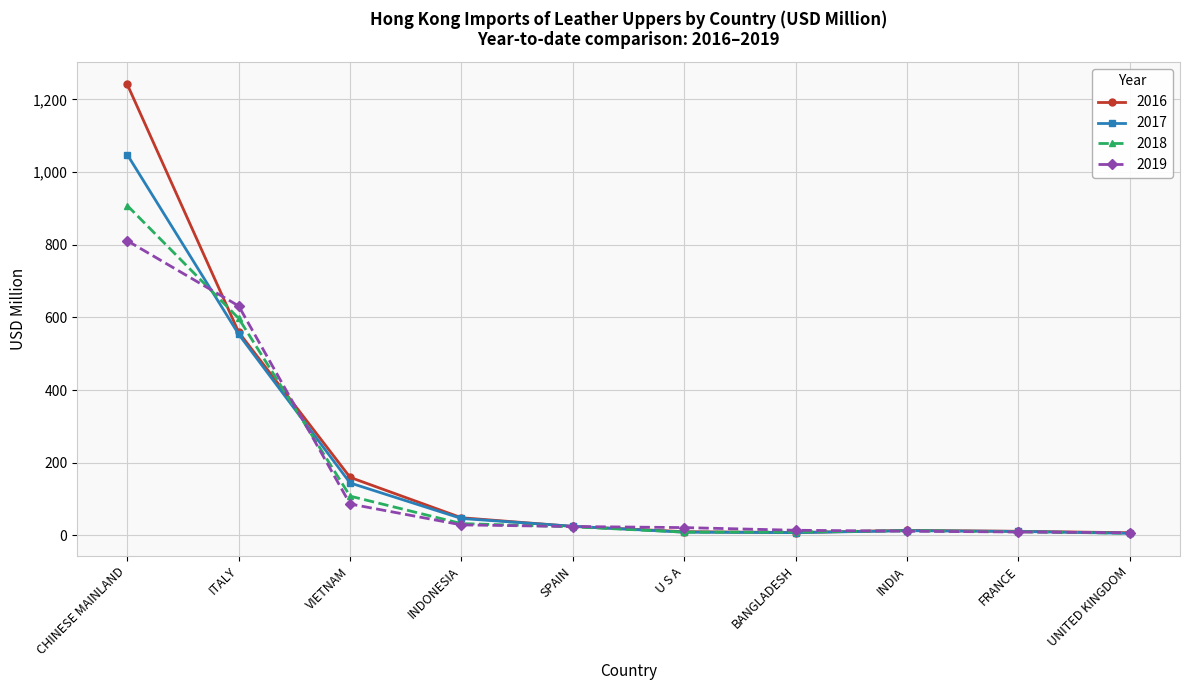

What is the difference between the second highest and second lowest values in the 2016 series?

551.5